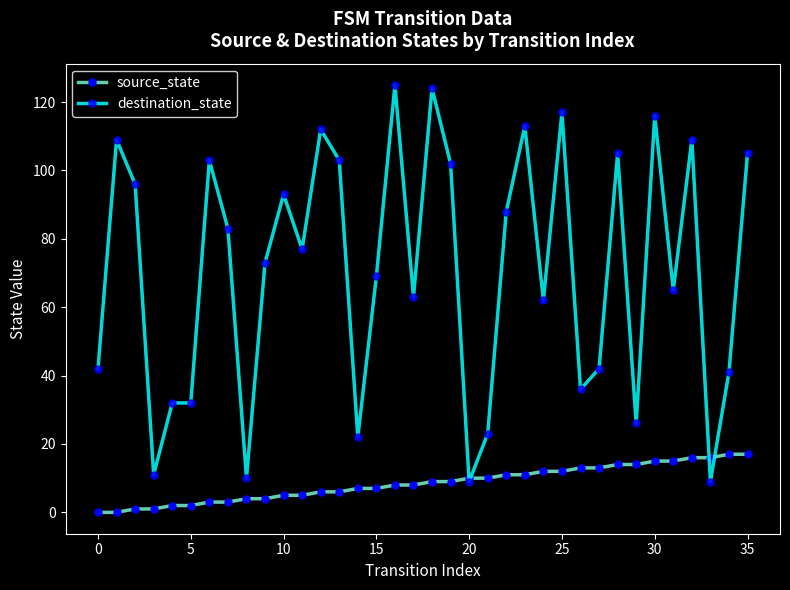

How many values in the destination_state series are below 77?

18